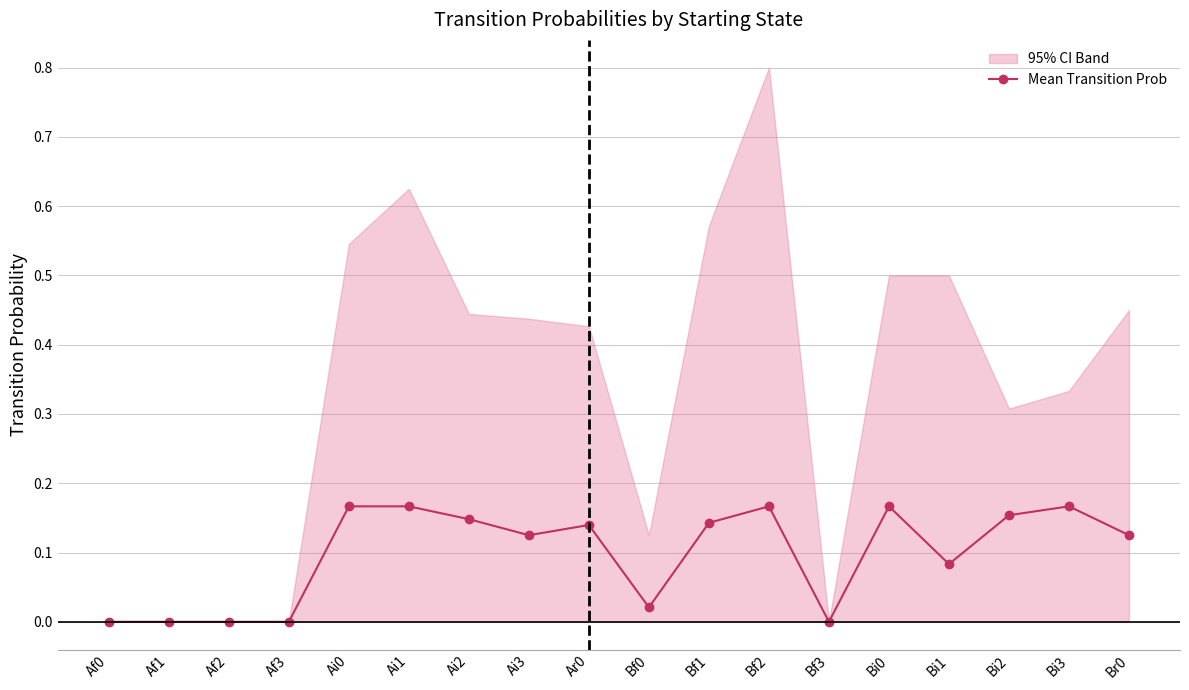

Does the chart display data point markers on the line(s)?

Yes